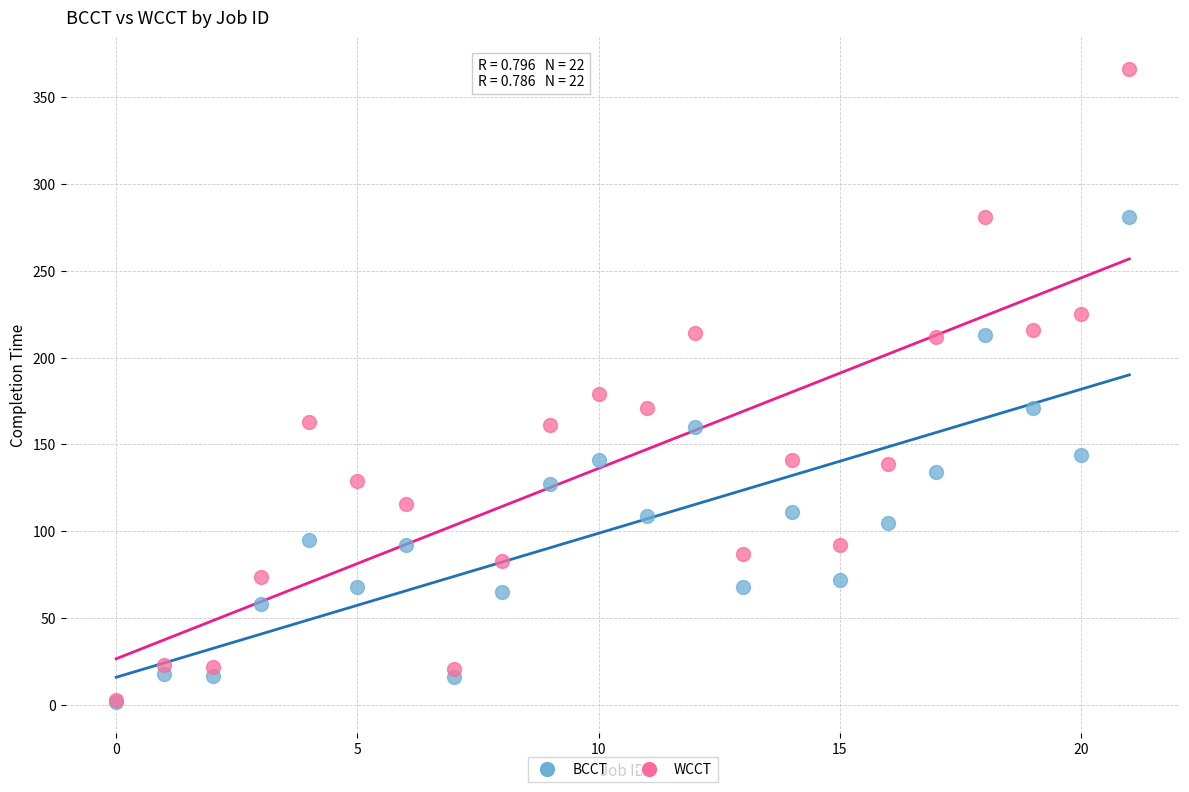

In the WCCT series, what Y value is closest to 184?

179